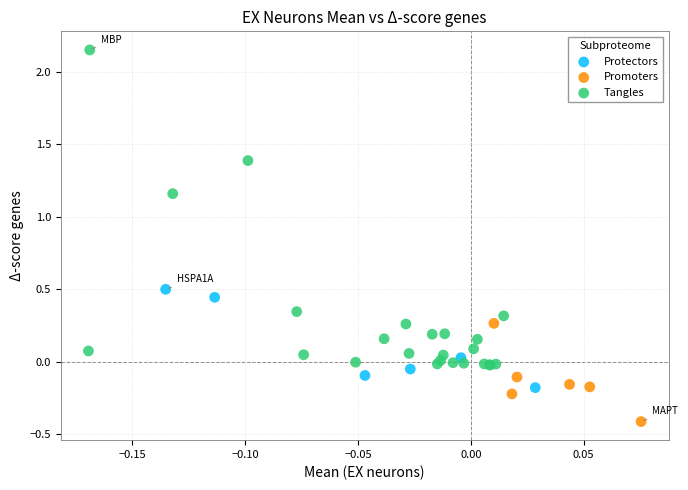

Which series reaches the maximum Y coordinate?

Tangles